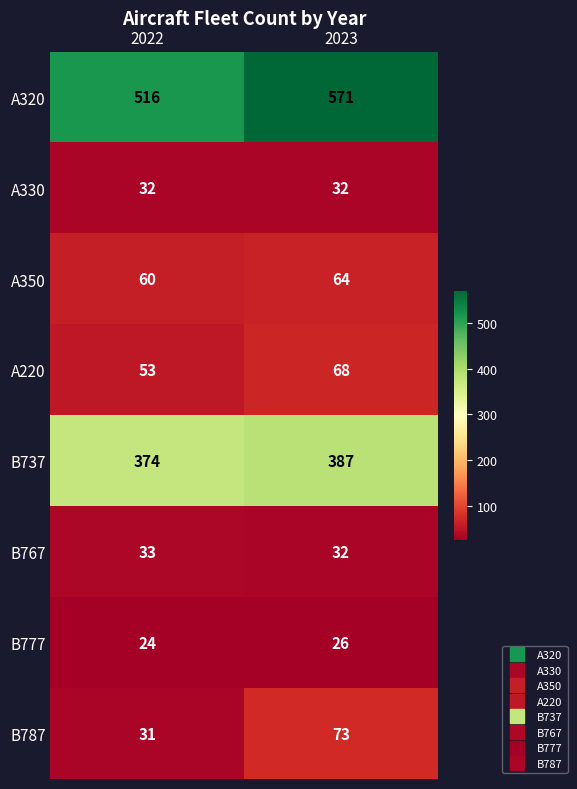

What is the difference between the A320 values at 2023 and 2022?

55